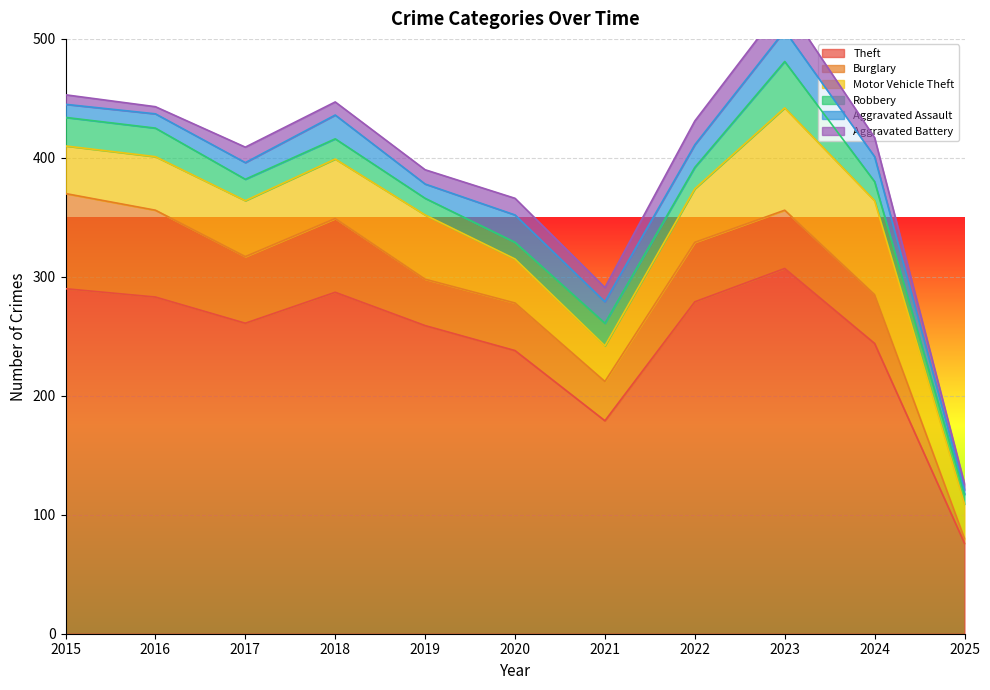

Is it true that Aggravated Assault equals 5 at 2016?

False